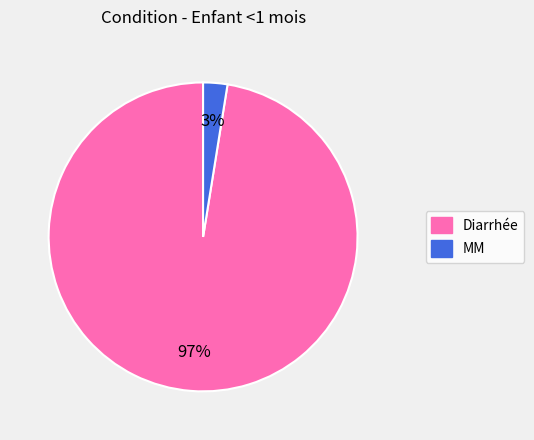

To the nearest percent, what is the average slice percentage?

50%